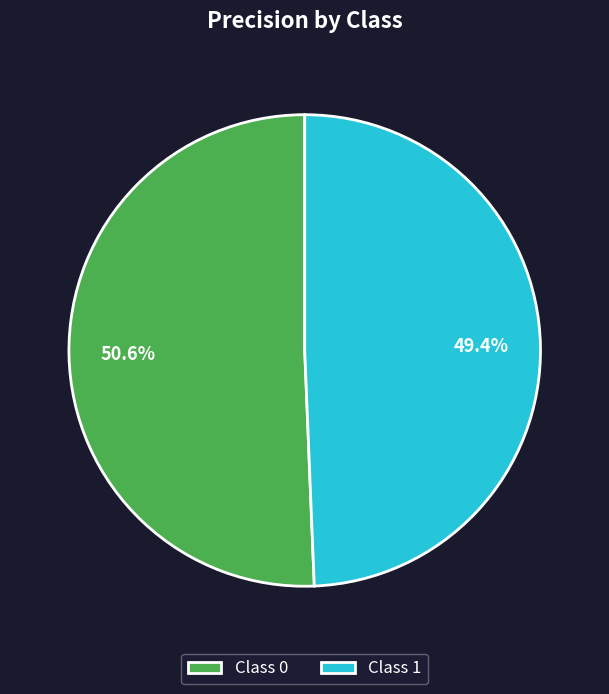

To the nearest percent, what is the average slice percentage?

50%